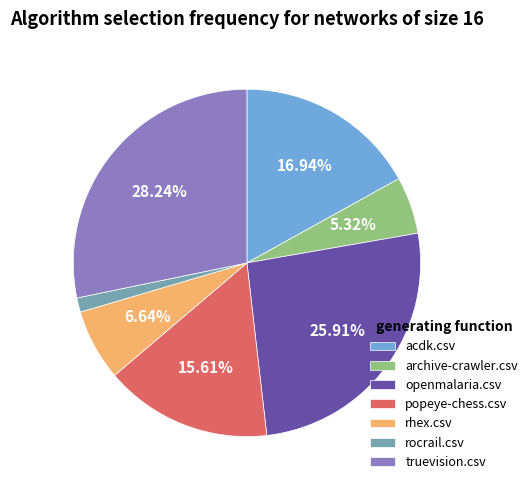

What percentage is the truevision.csv slice, to the nearest percent?

28%